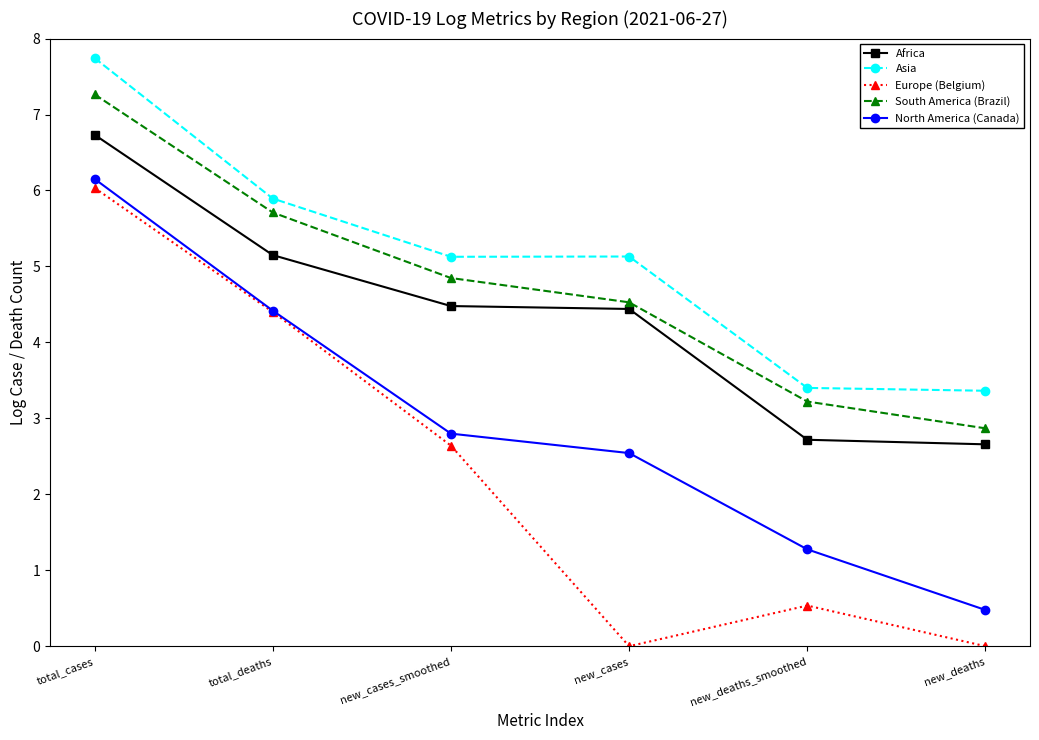

Does the chart display data point markers on the line(s)?

Yes